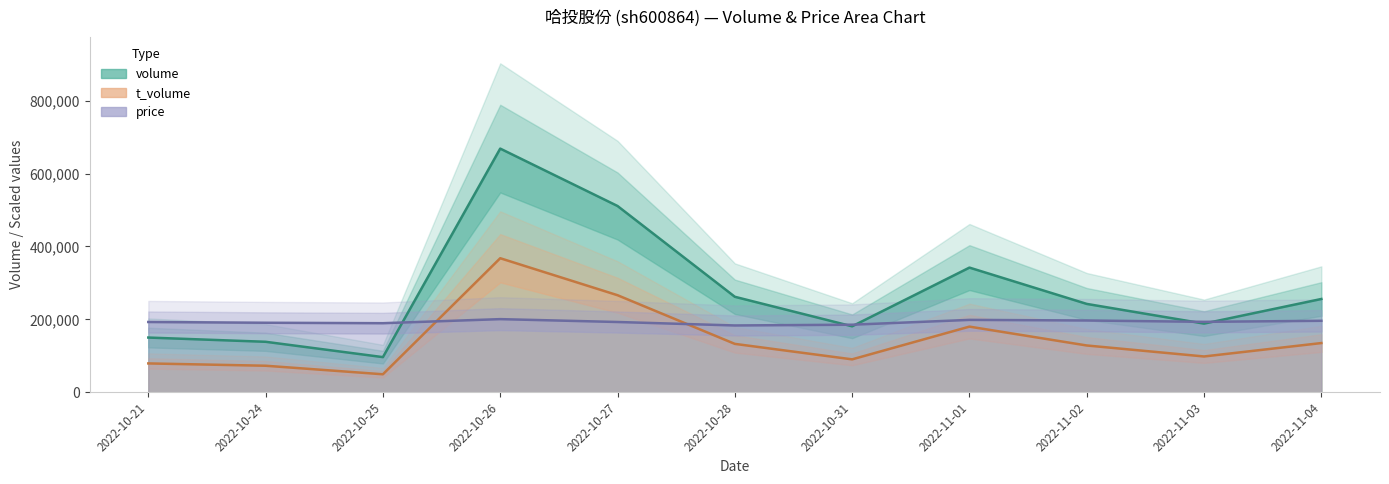

List the labels in order of t_volume value, largest first.

2022-10-26, 2022-10-27, 2022-11-01, 2022-11-04, 2022-10-28, 2022-11-02, 2022-11-03, 2022-10-31, 2022-10-21, 2022-10-24, 2022-10-25